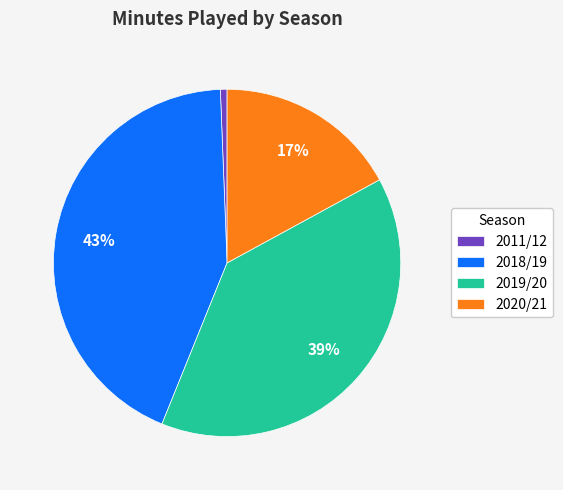

How many segments does this pie chart have?

4